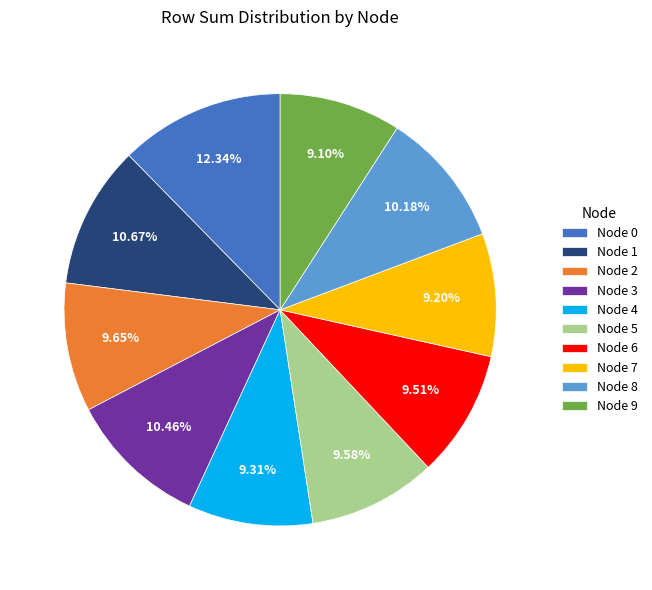

Approximately how many times larger is the value at Node 1 compared to Node 2?

1.1